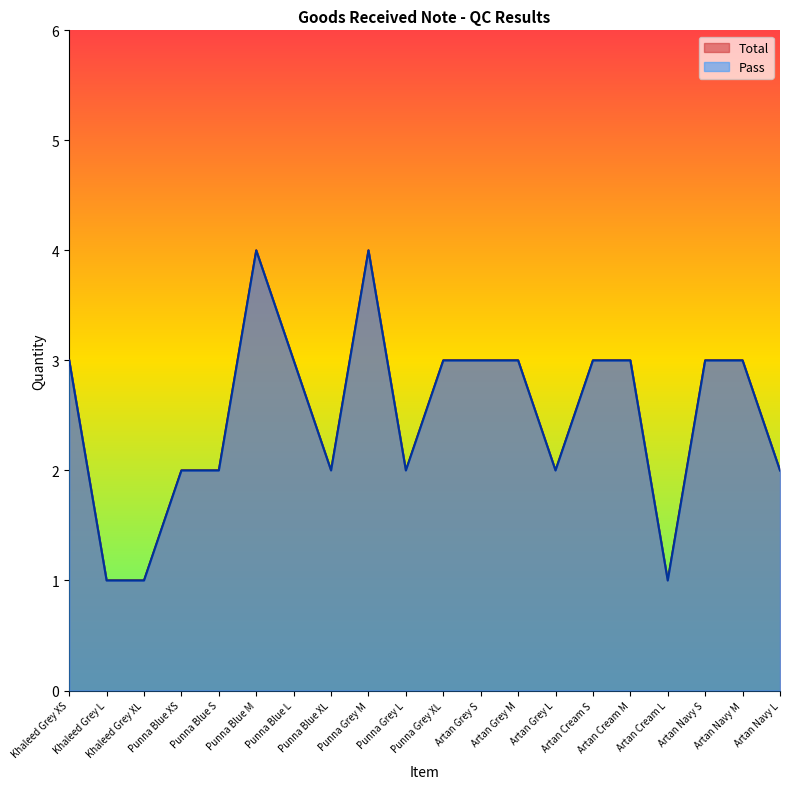

What is the maximum value for Total?

4